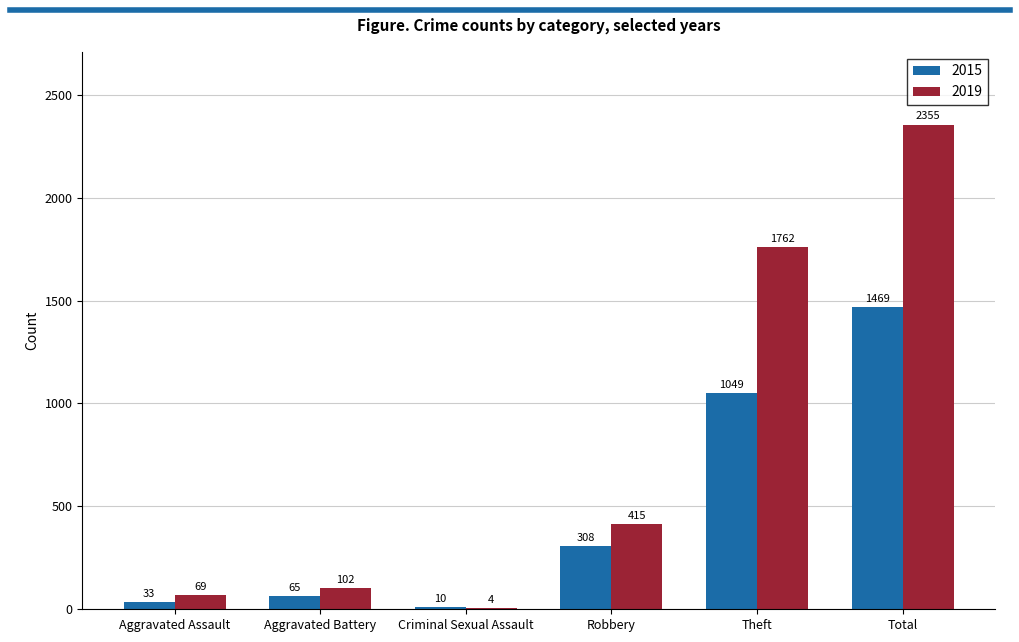

What is the total value across all series at Robbery?

723